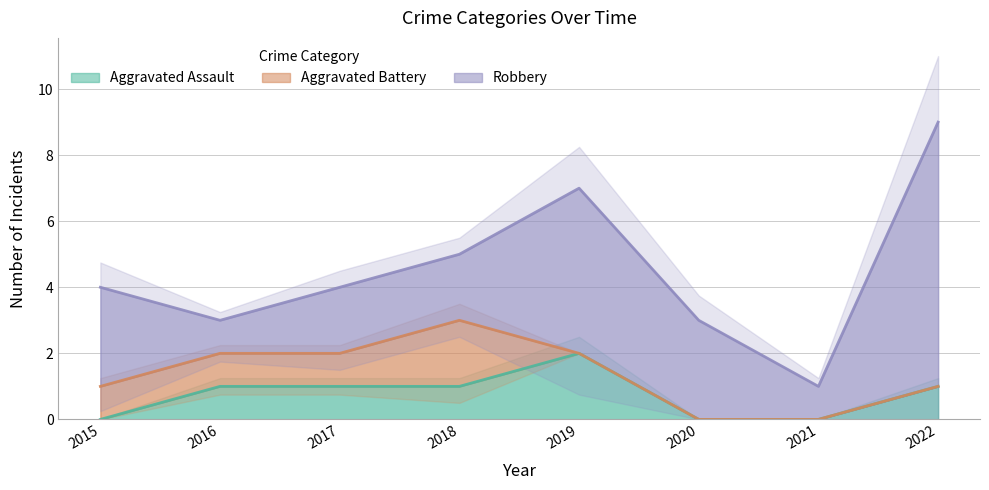

The value of Aggravated Assault at 2015 is 0. True or false?

True